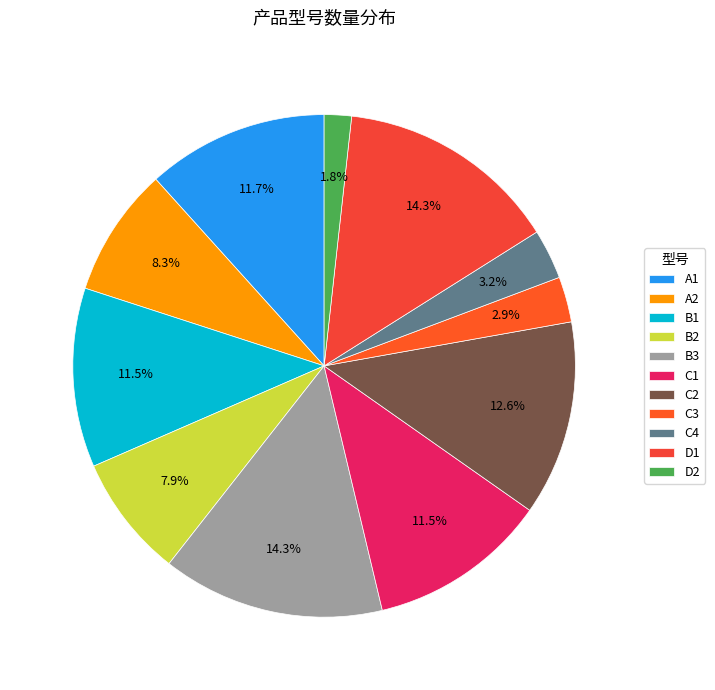

Does any single category account for the majority?

No